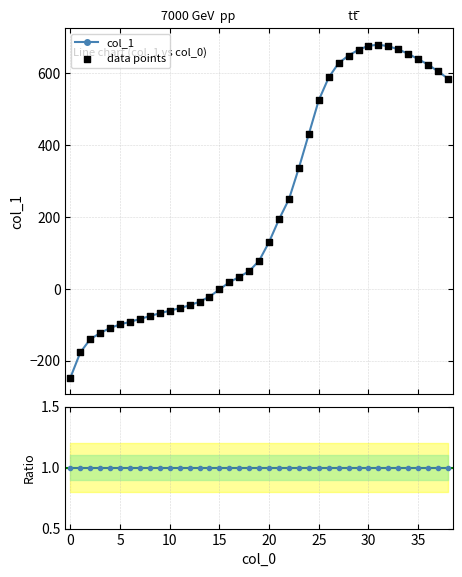

Is the value of Ratio col_1 at 22 greater than the value of data points at 22?

No